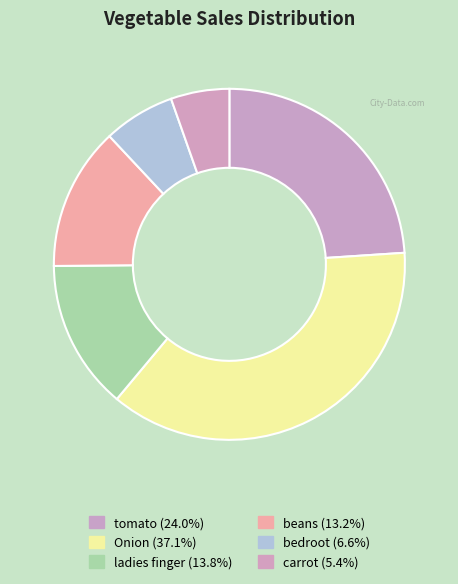

To the nearest percent, what portion does tomato represent?

24%